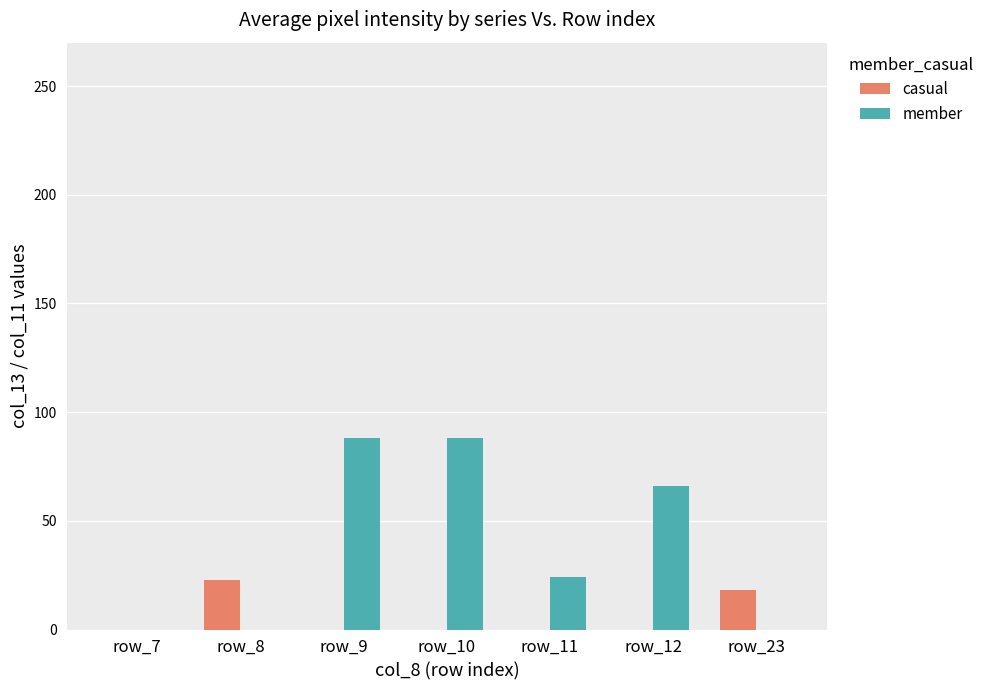

What is the maximum value for casual?

23